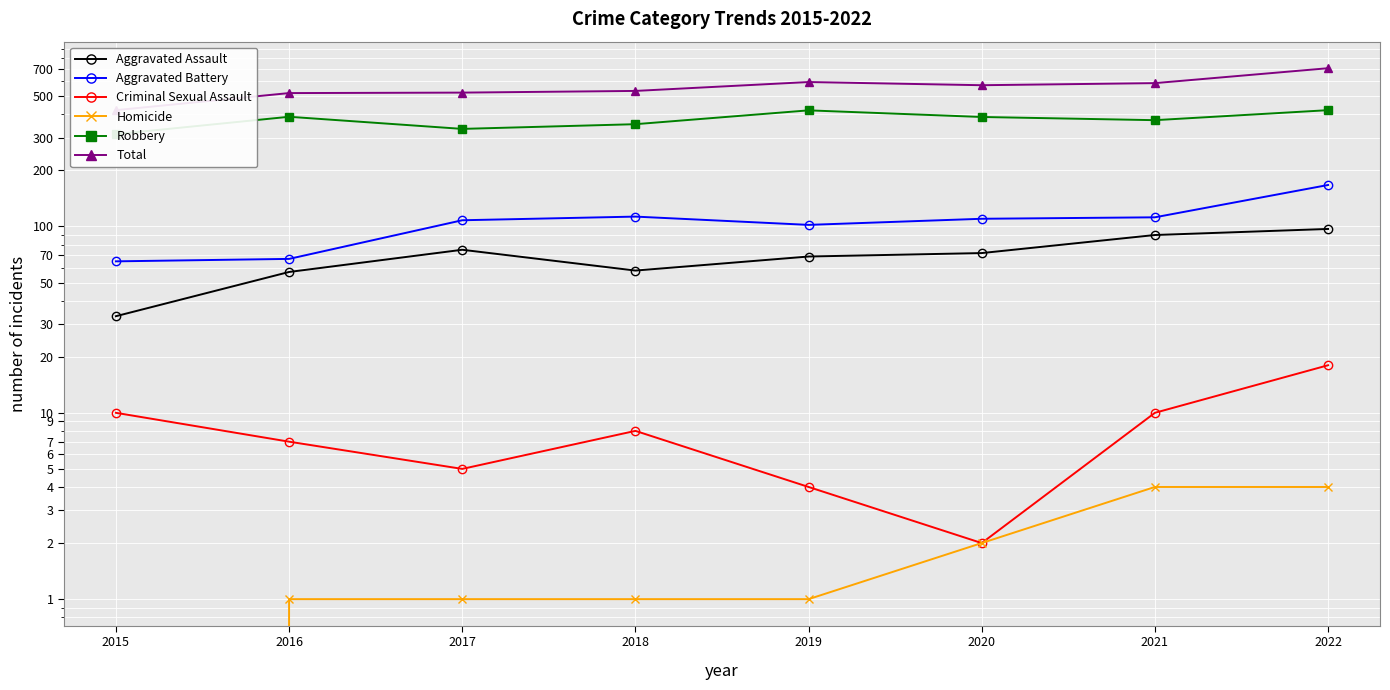

Where is Aggravated Battery nearest to the value 116?

2018